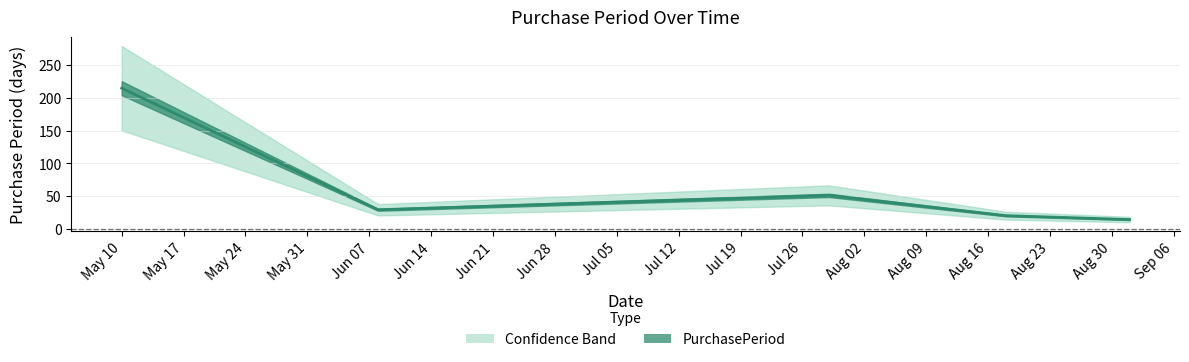

What is the smallest value displayed?

14